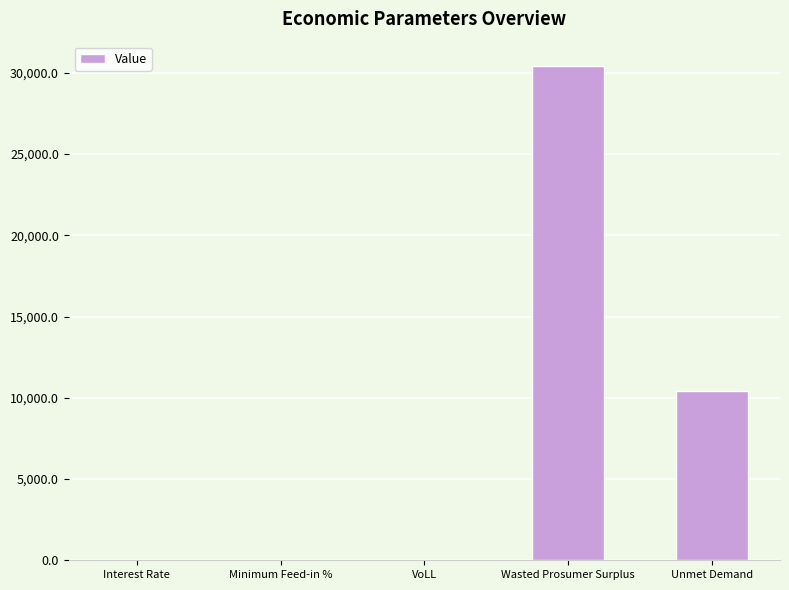

What is the difference between the values at Unmet Demand and VoLL?

10426.5